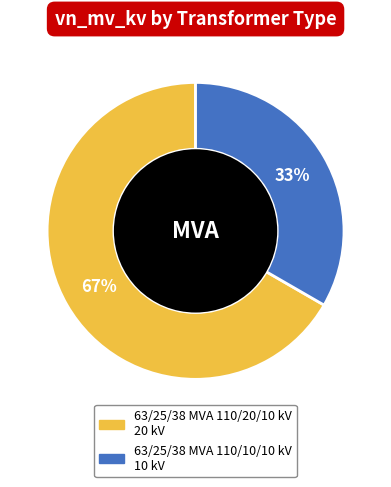

Do 63/25/38 MVA 110/10/10 kV and 63/25/38 MVA 110/20/10 kV together represent more than half of the pie?

Yes